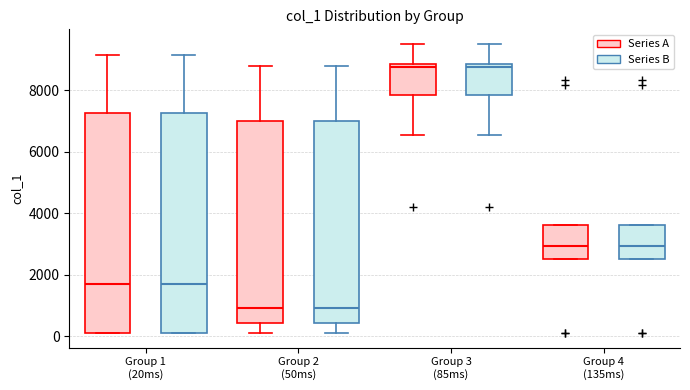

Reading left to right, read every box against the y-axis: the position of its median line, the range the box covers, and the ends of its whiskers. The values are not printed on the chart, so give them approximately, as read against the axis.

Group 1 (20ms) (Series A): median 1600, box 200 to 7200, whiskers 200 to 9200
Group 1 (20ms) (Series B): median 1600, box 200 to 7200, whiskers 200 to 9200
Group 2 (50ms) (Series A): median 1000, box 400 to 7000, whiskers 200 to 8800
Group 2 (50ms) (Series B): median 1000, box 400 to 7000, whiskers 200 to 8800
Group 3 (85ms) (Series A): median 8800 (just below the box's upper edge), box 7800 to 8800, whiskers 6600 to 9600
Group 3 (85ms) (Series B): median 8800 (just below the box's upper edge), box 7800 to 8800, whiskers 6600 to 9600
Group 4 (135ms) (Series A): median 3000, box 2600 to 3600, whiskers 2600 to 3600
Group 4 (135ms) (Series B): median 3000, box 2600 to 3600, whiskers 2600 to 3600